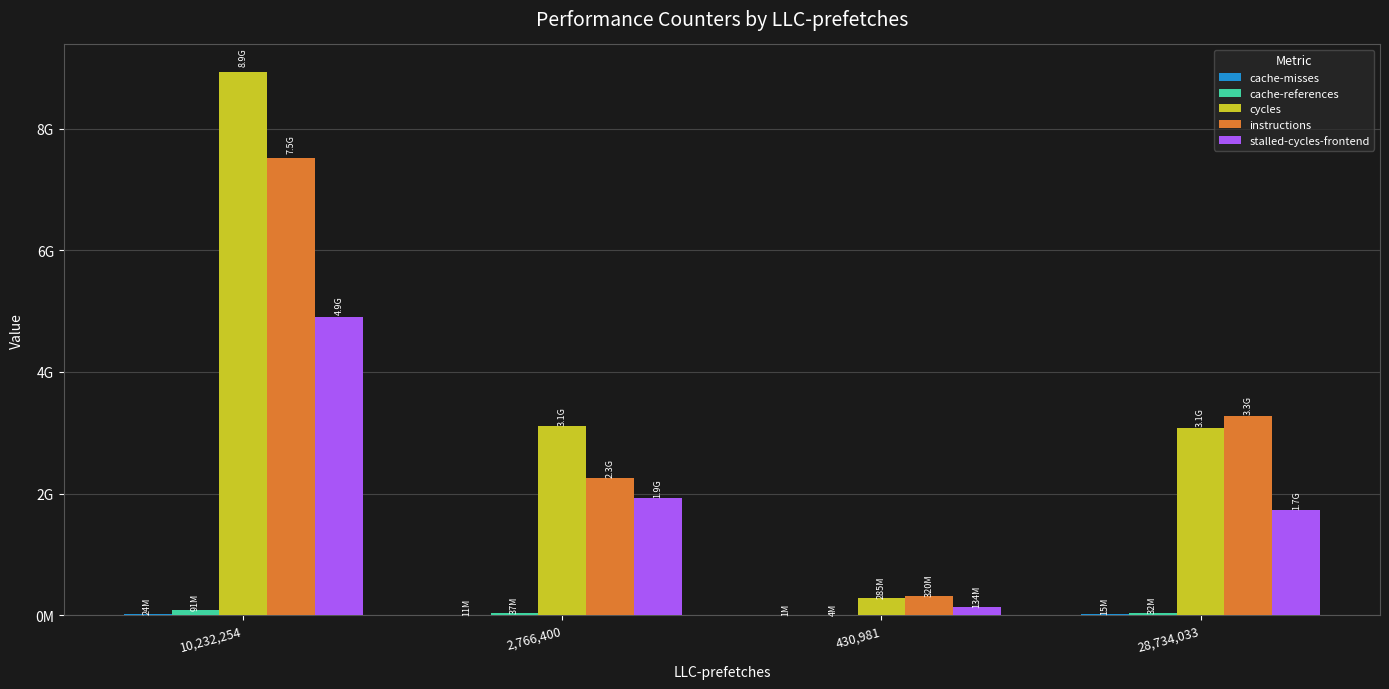

Are the bars horizontal?

No